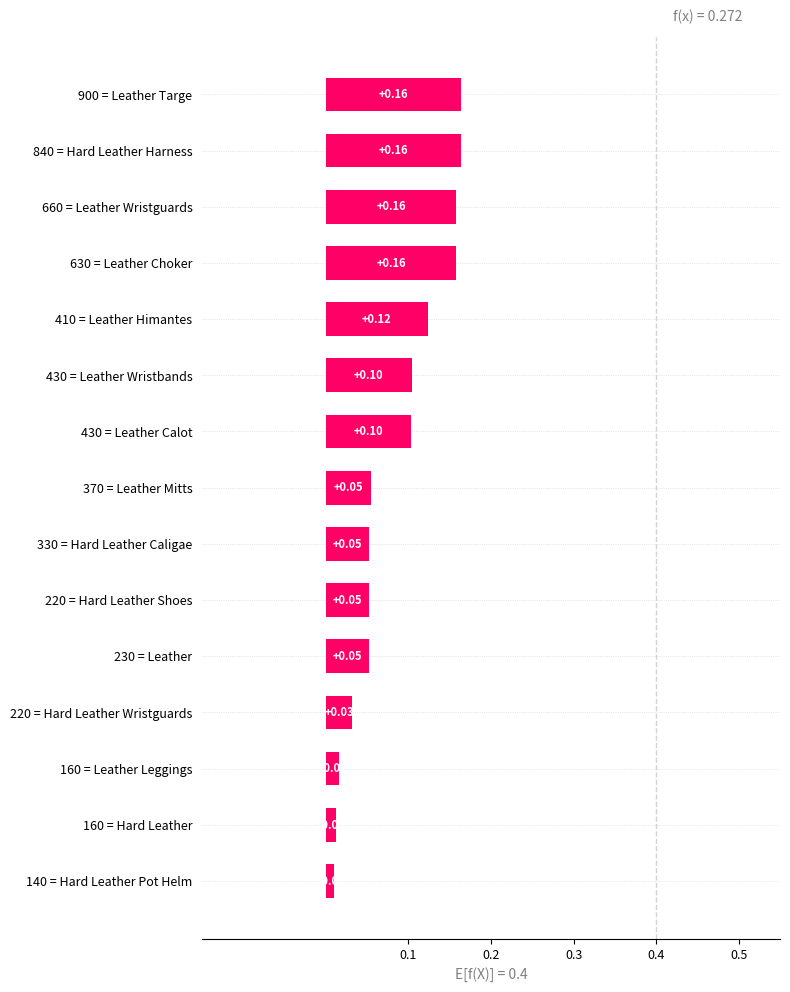

What is the change in value from 160 = Hard Leather to 630 = Leather Choker?

+0.1